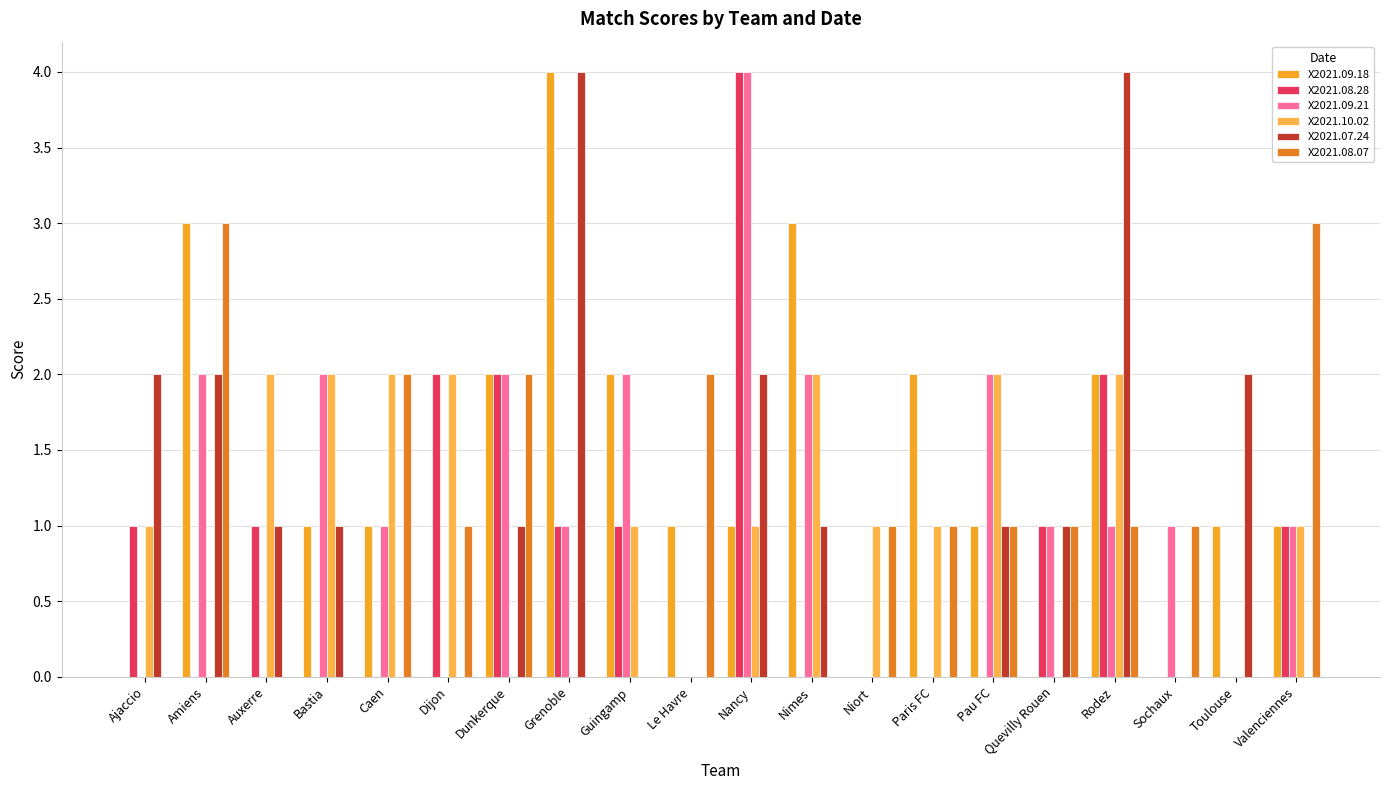

Is the value of X2021.10.02 at Ajaccio greater than the value of X2021.07.24 at Paris FC?

Yes